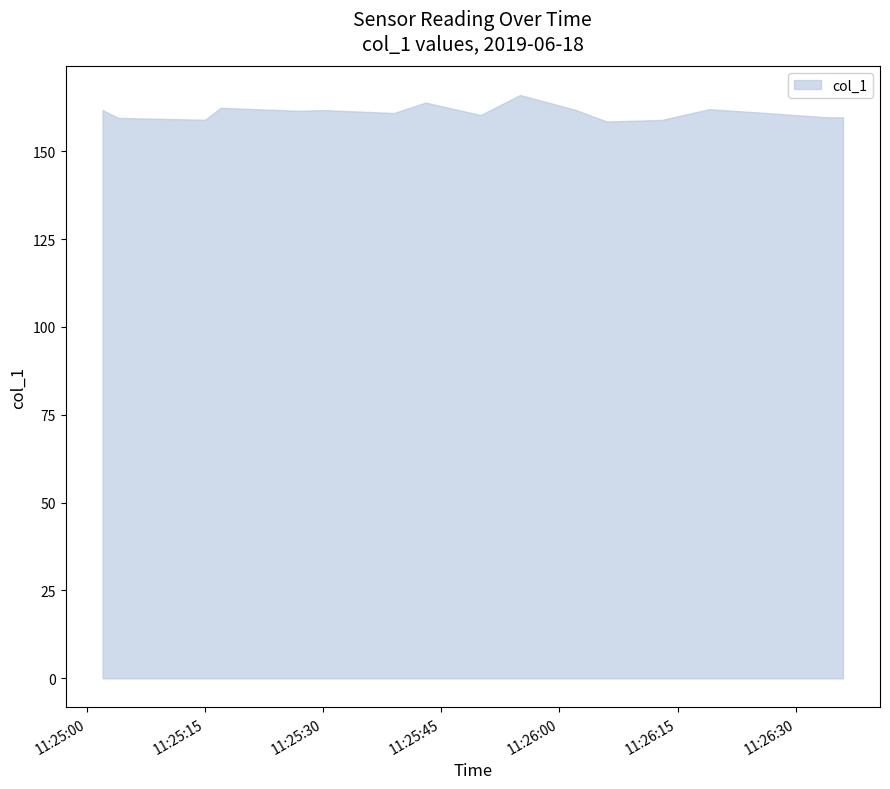

What is the difference between the maximum and minimum values?

7.5